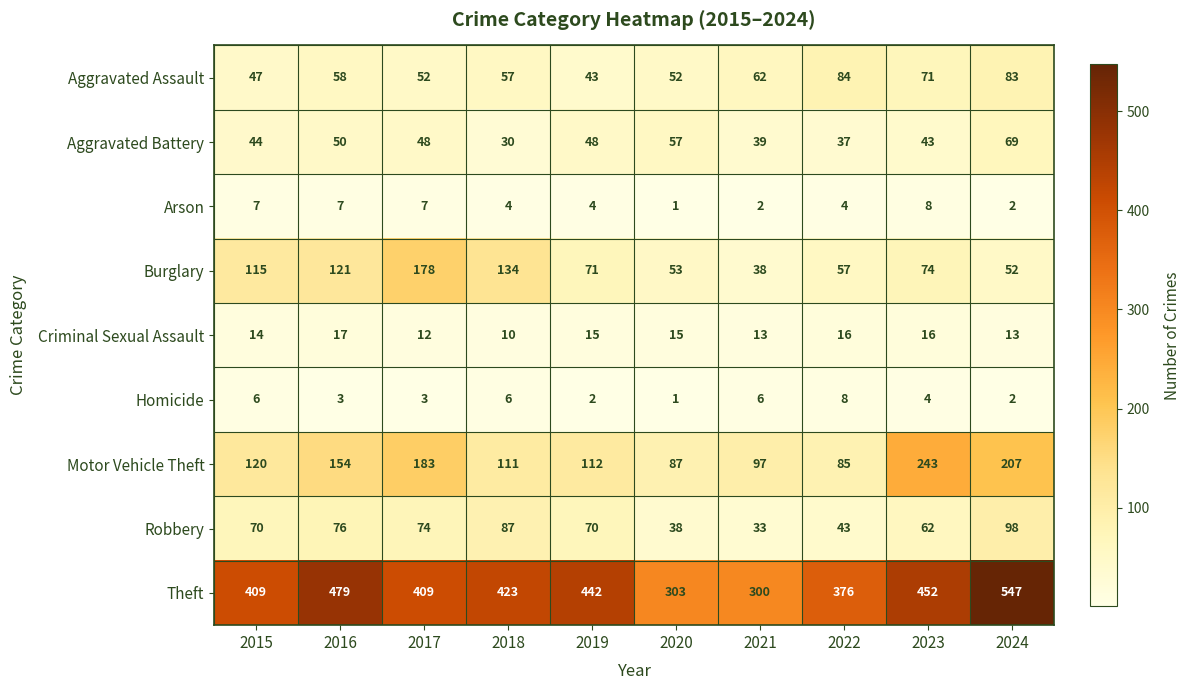

What is the smallest value displayed?

1